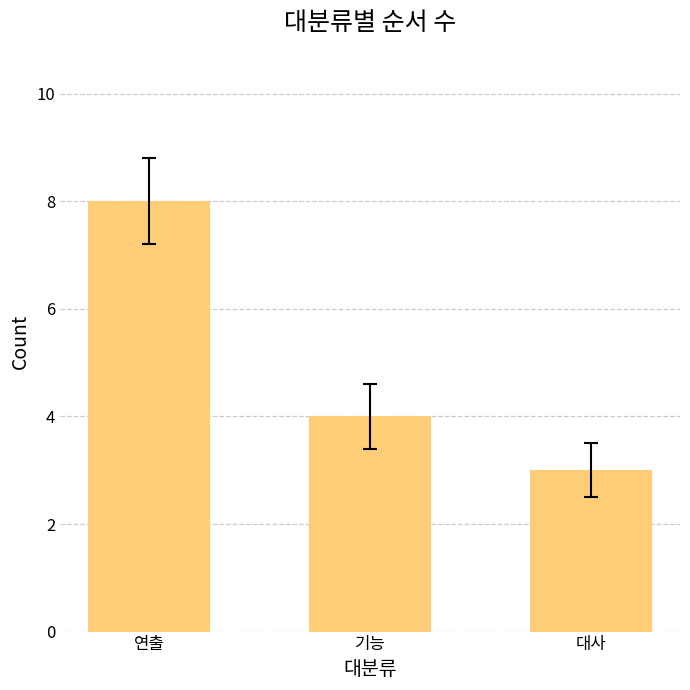

The value at 기능 is 6. True or false?

False